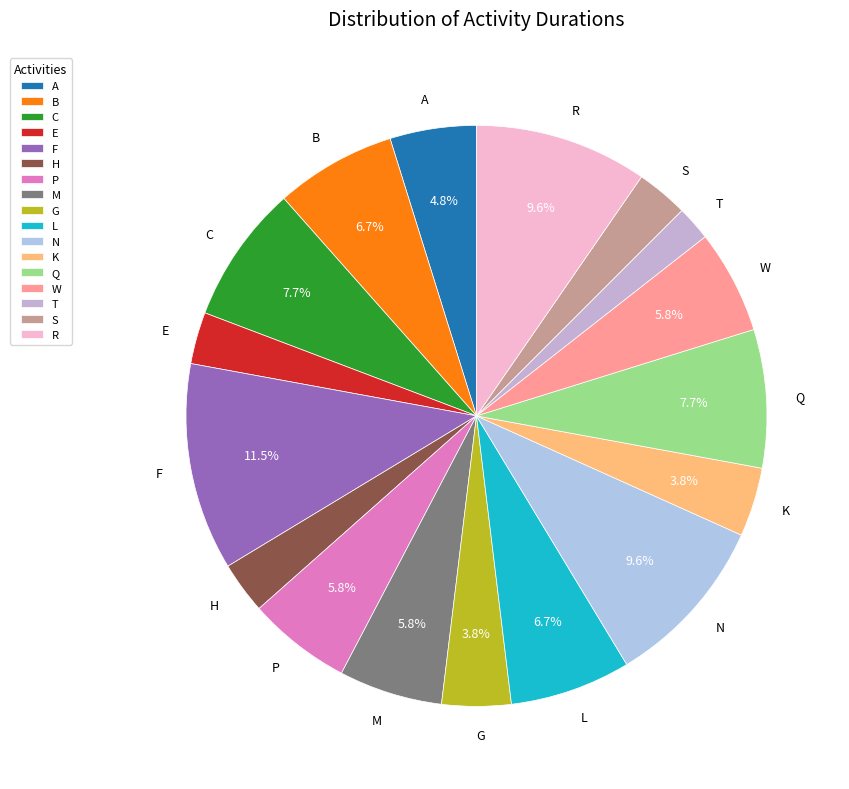

Count the number of slices in the pie.

17